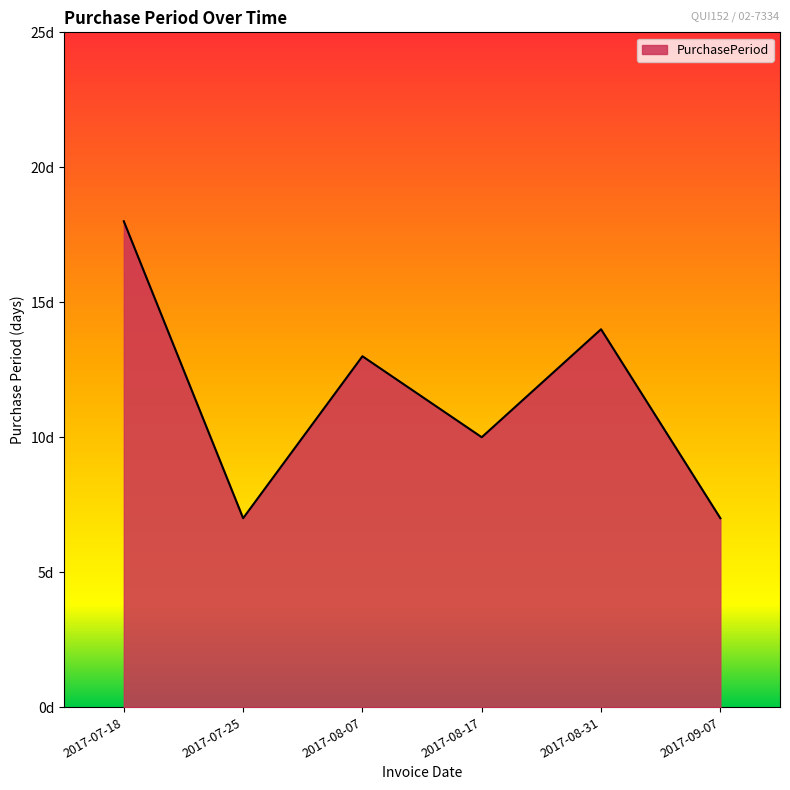

Does the chart display data point markers on the line(s)?

No